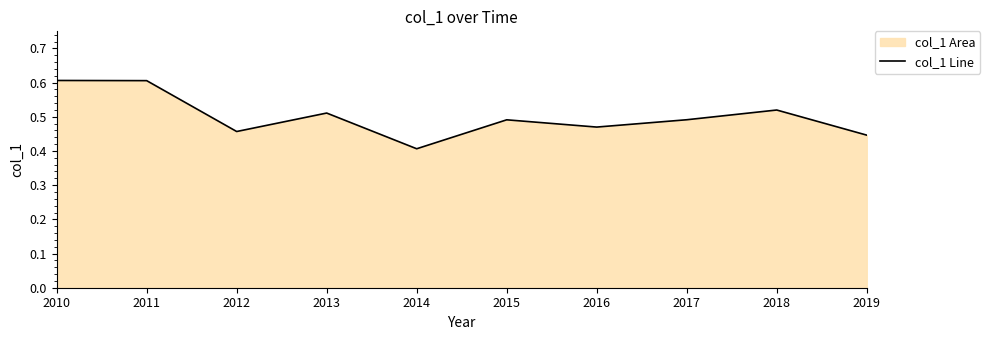

Between 2019 and 2014, which is larger?

2019